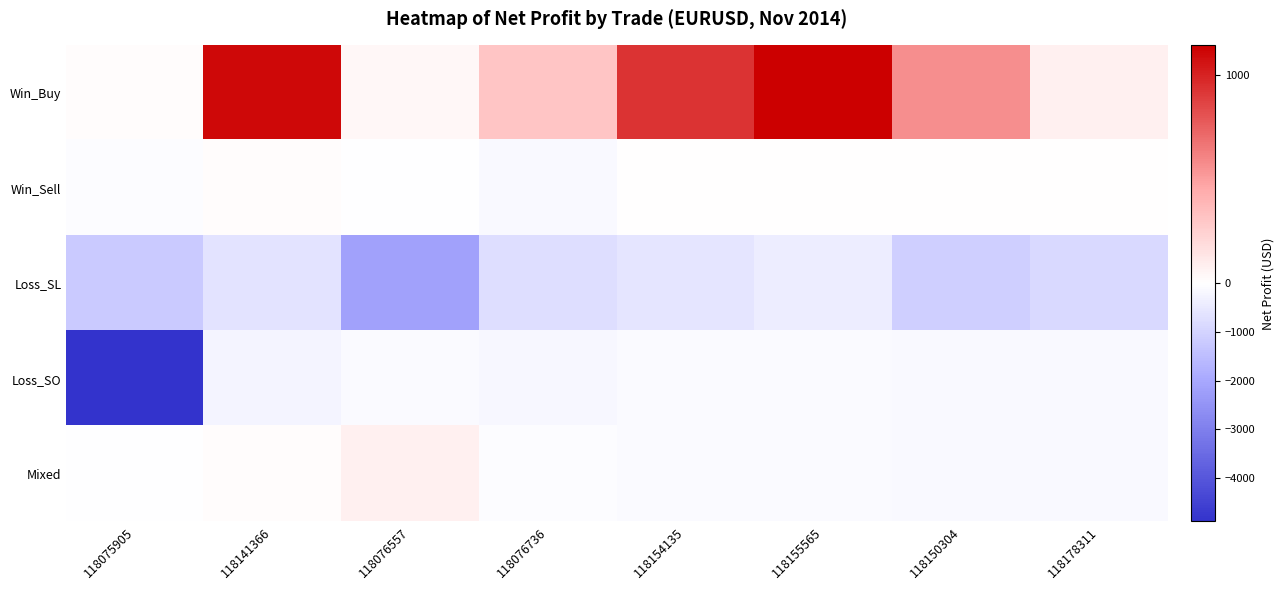

Reading left to right, extract all data points from this chart.

Win_Buy: 118075905=15.1	118141366=1100.0	118076557=42.5	118076736=308.6	118154135=930.9	118155565=1141.1	118150304=570.0	118178311=73.7
Win_Sell: 118075905=-65.7	118141366=14.0	118076557=-16.2	118076736=-146.7	118154135=0.0	118155565=0.0	118150304=0.0	118178311=0.0
Loss_SL: 118075905=-1210.0	118141366=-640.0	118076557=-2160.0	118076736=-760.4	118154135=-600.0	118155565=-400.4	118150304=-1100.0	118178311=-880.0
Loss_SO: 118075905=-4900.0	118141366=-250.5	118076557=-104.5	118076736=-189.6	118154135=-84.8	118155565=-86.4	118150304=-123.8	118178311=-146.7
Mixed: 118075905=-16.2	118141366=14.0	118076557=73.7	118076736=-65.7	118154135=-86.4	118155565=-84.8	118150304=-123.8	118178311=-146.7